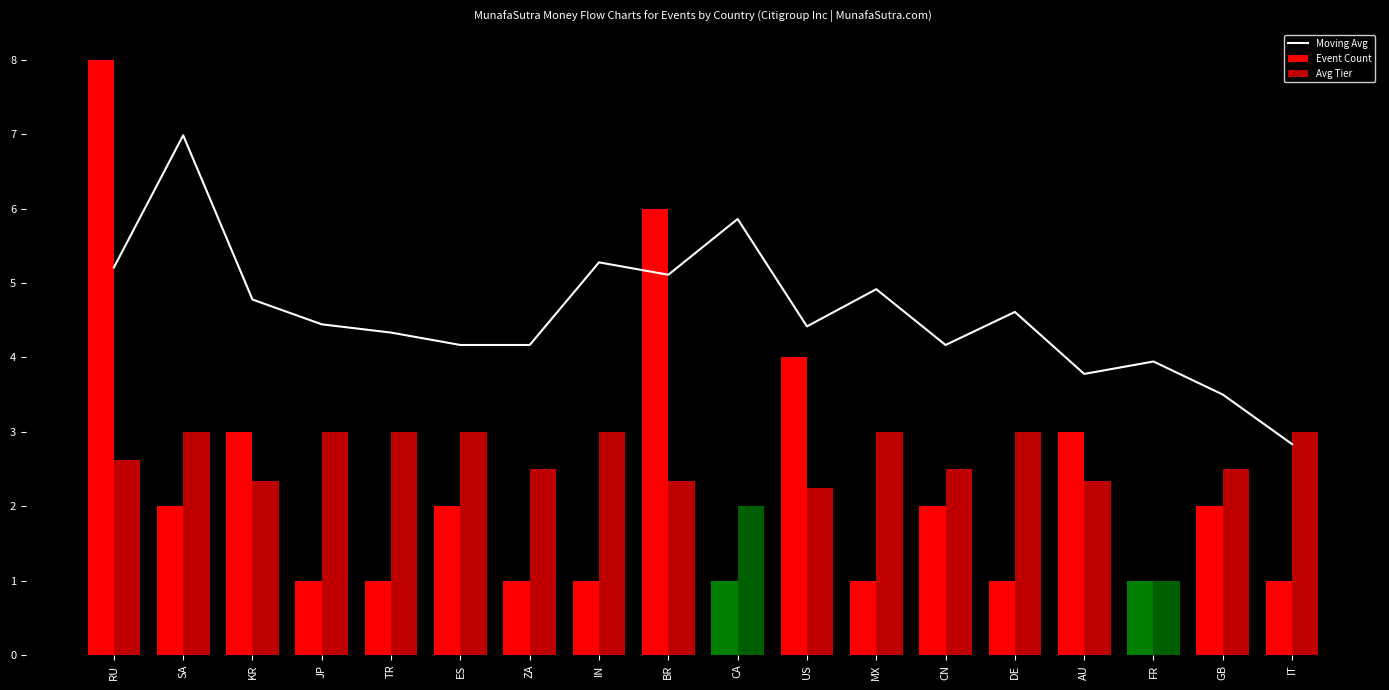

What is the value of the Event Count bar at the 10th from the left?

1.0